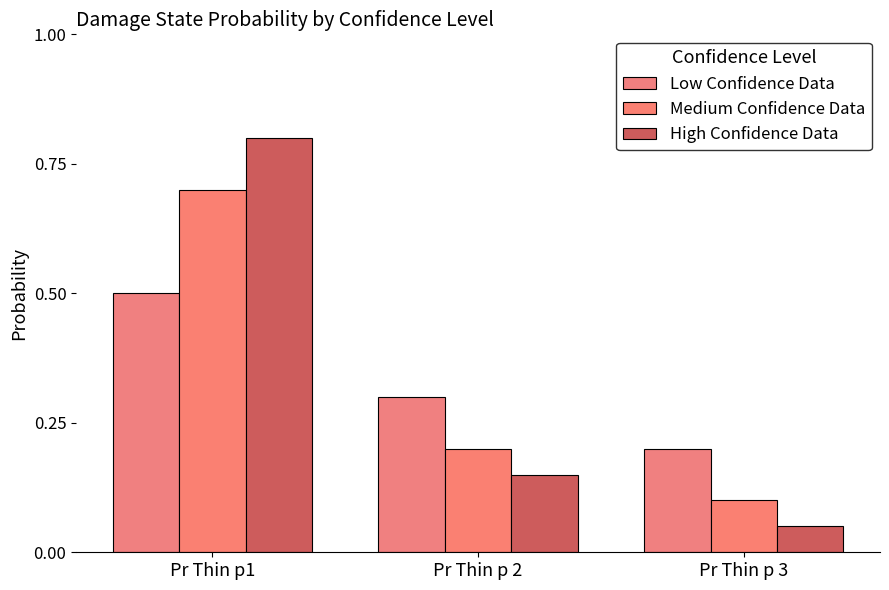

Rank the categories by High Confidence Data value from lowest to highest.

Pr Thin p 3, Pr Thin p 2, Pr Thin p1